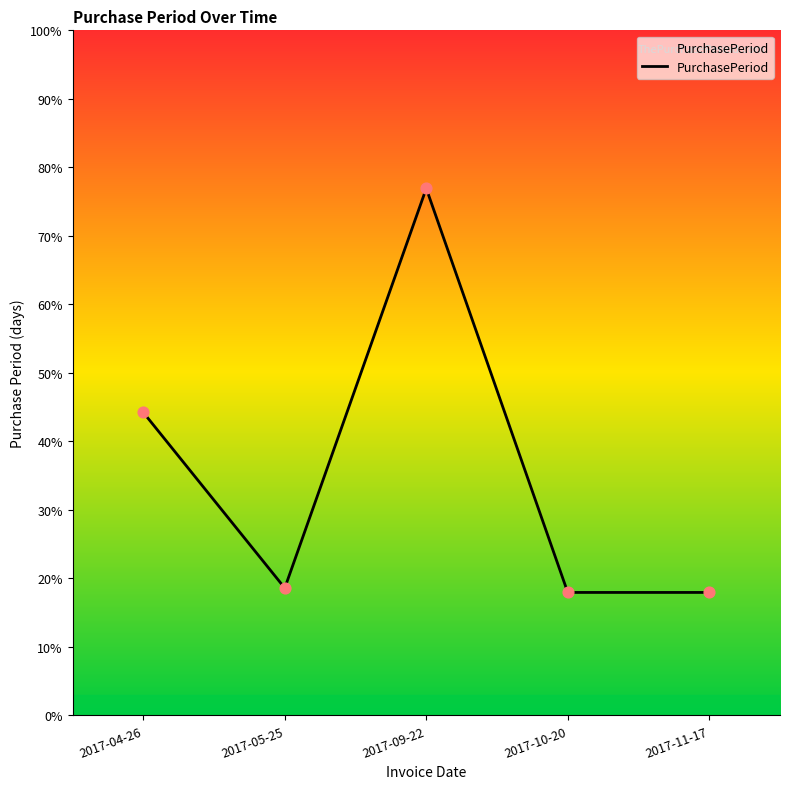

Approximately how many times larger is the value at 2017-04-26 compared to 2017-09-22?

0.6